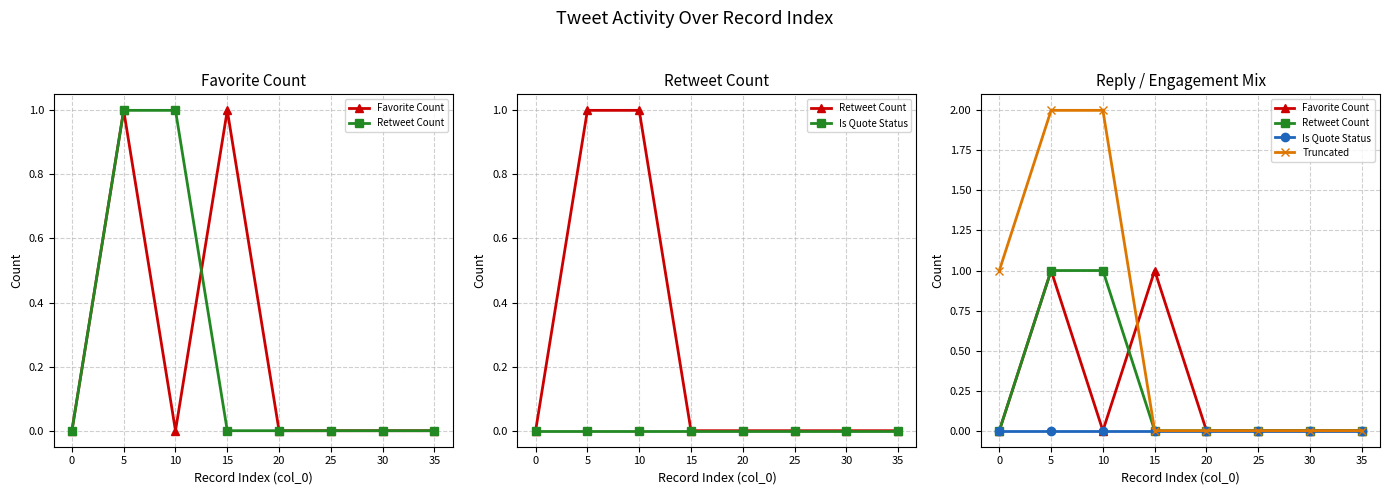

How many distinct data groups are displayed?

4